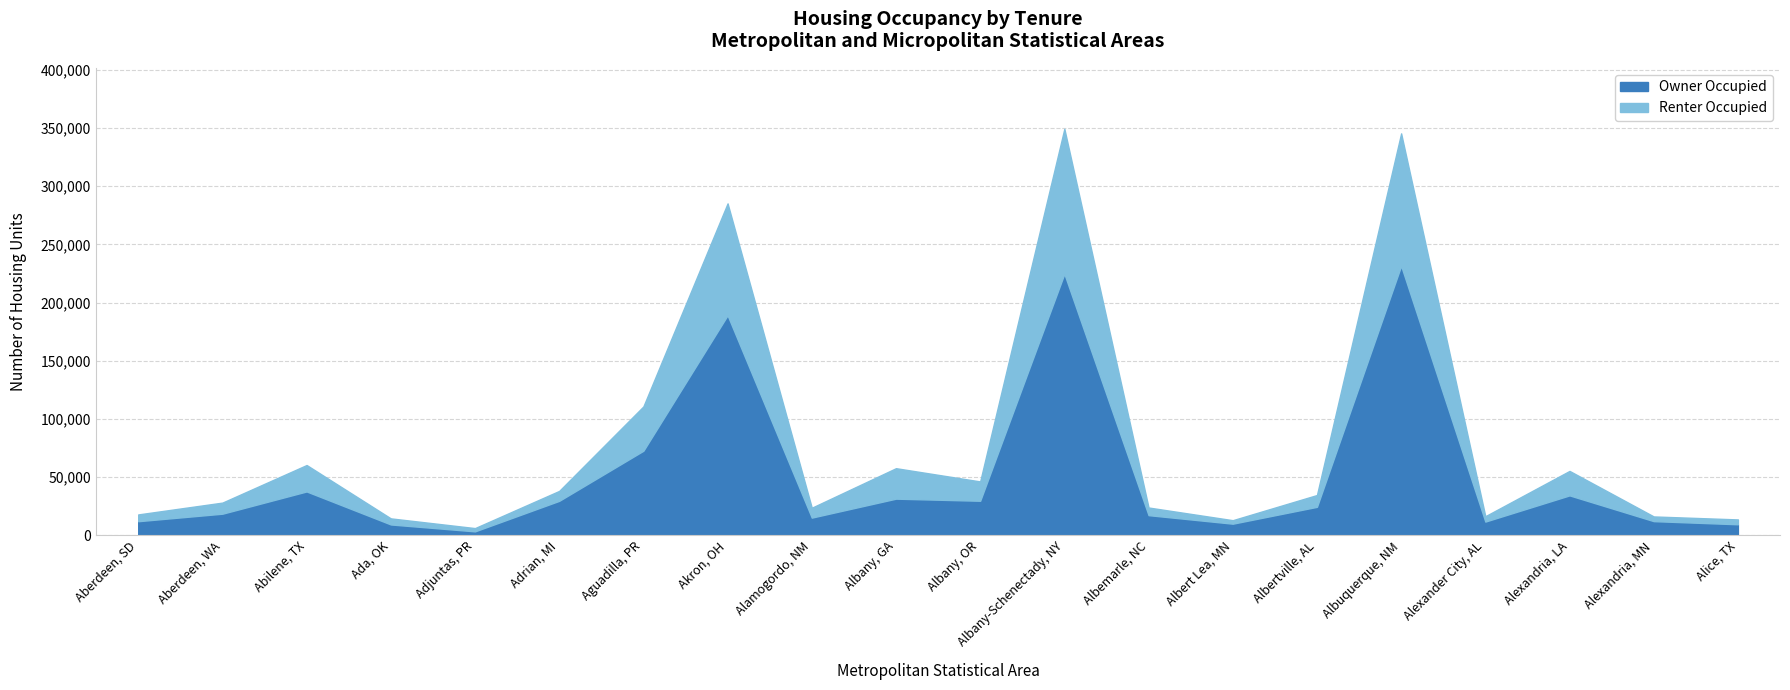

Does the chart have visible grid lines?

Yes